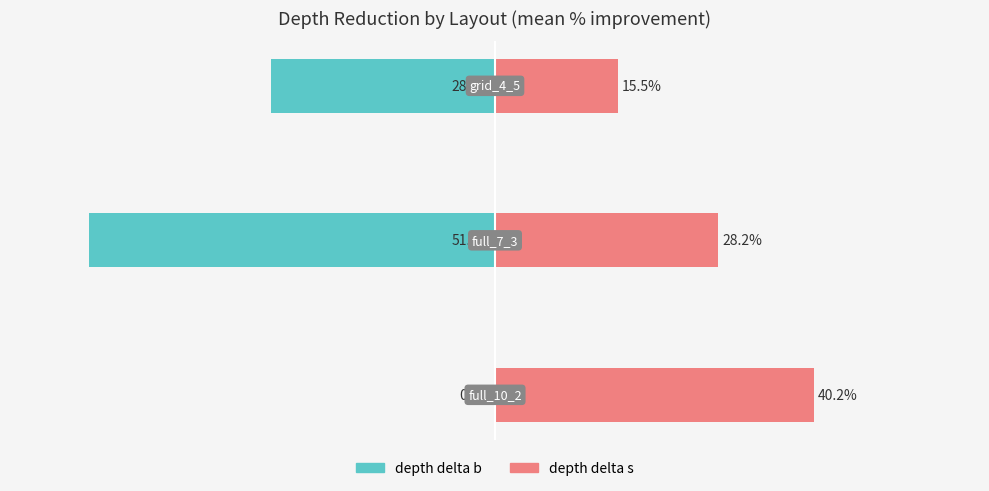

What is the difference between the maximum and minimum values in the depth delta s series?

24.7